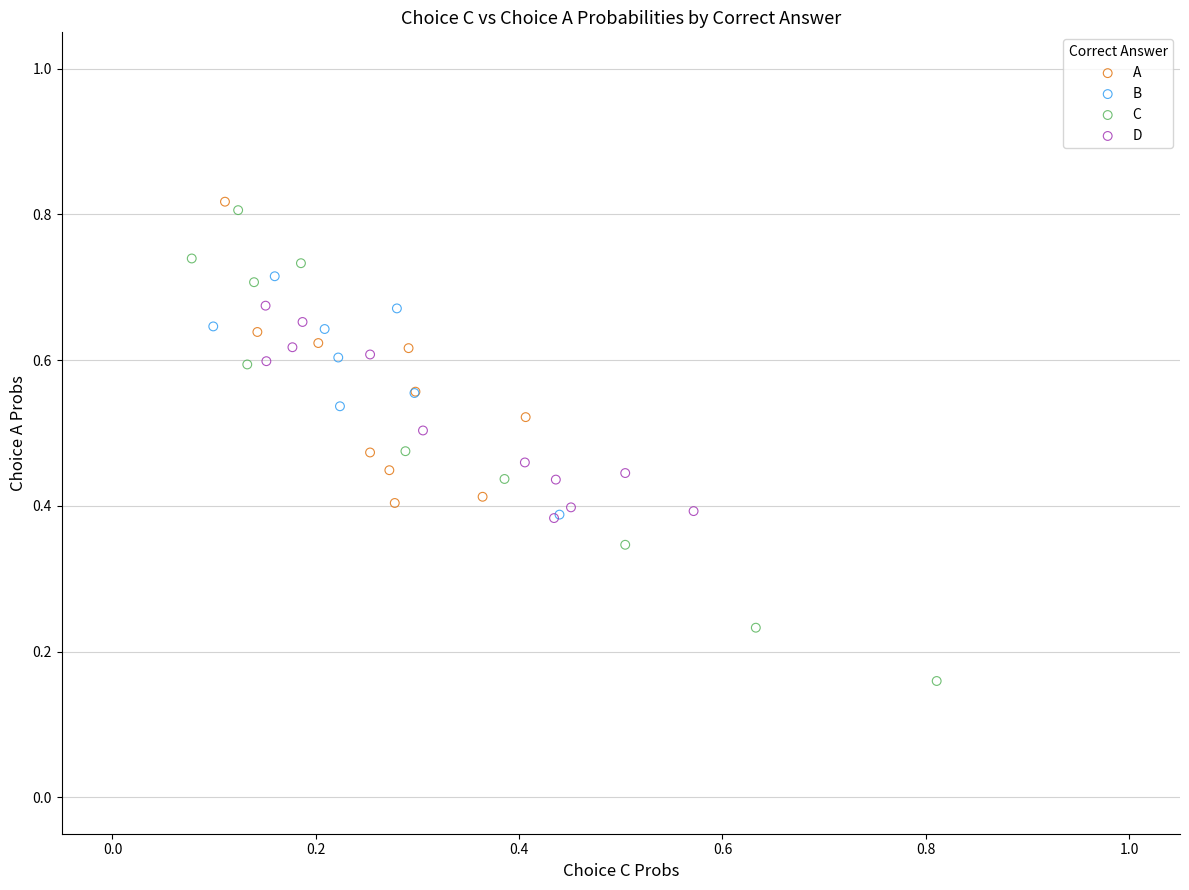

Which series contains the lowest Y value?

C